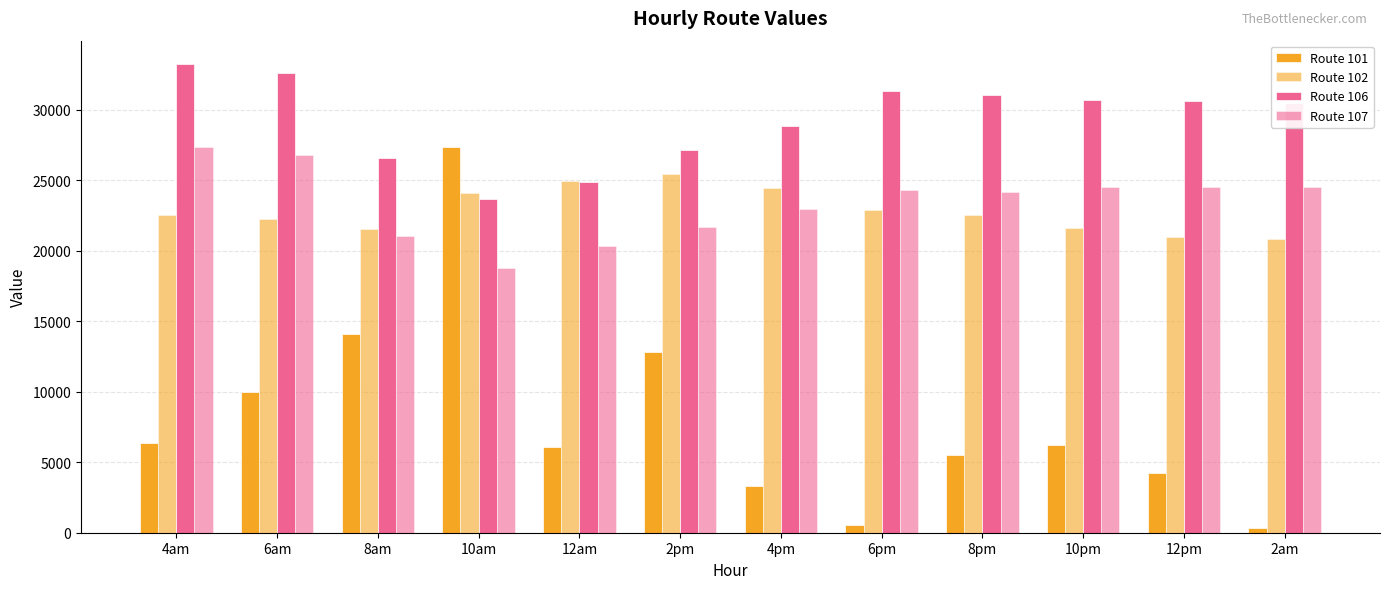

What is the sum of all Route 107 values?

280847.6